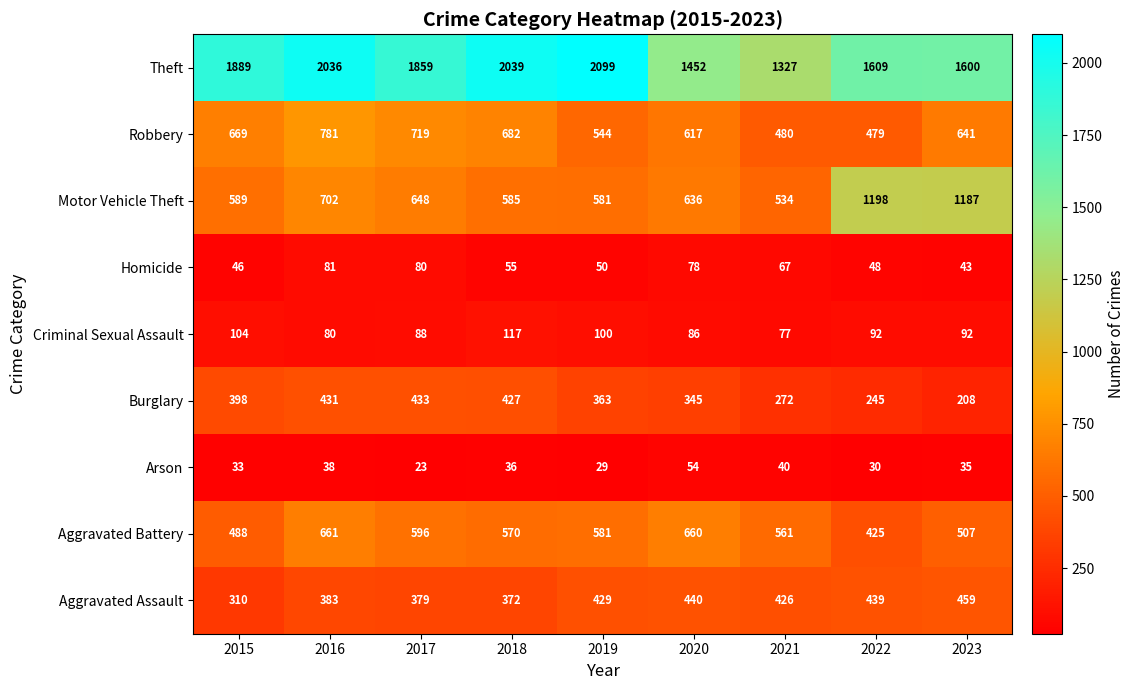

The value of Robbery at 2017 is 393. True or false?

False